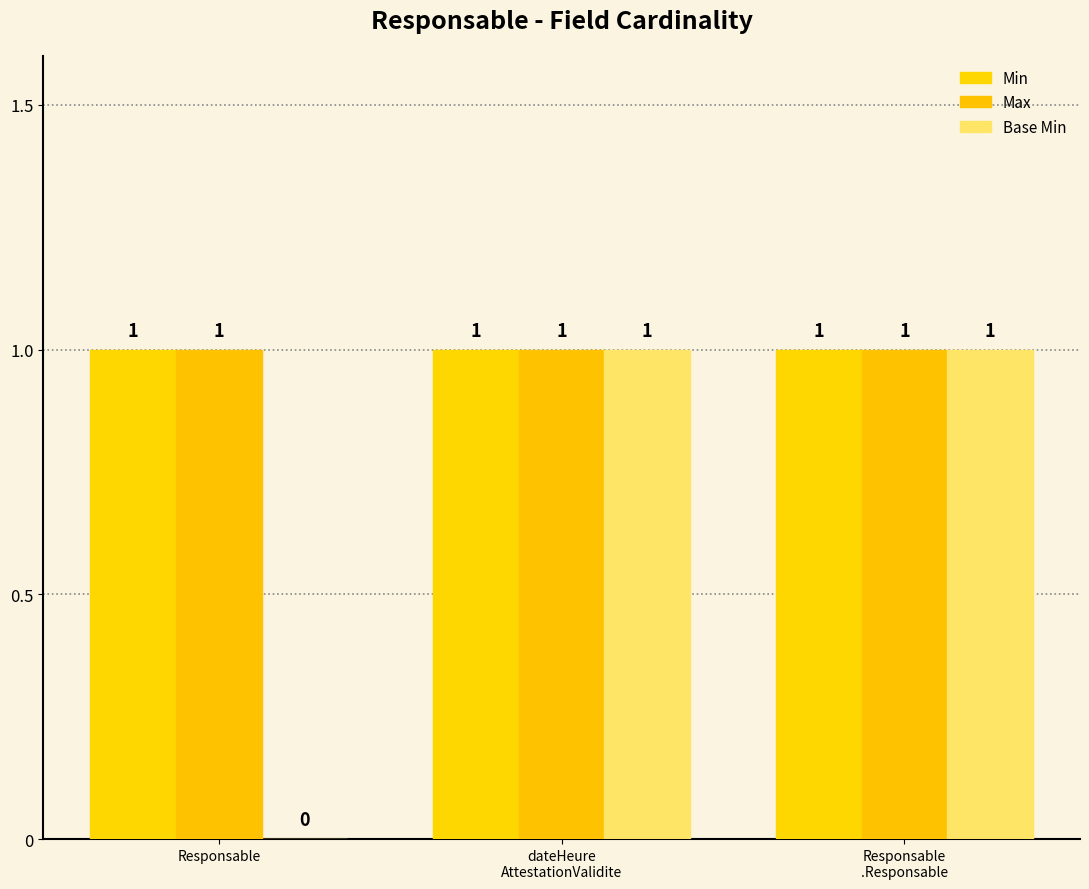

What is the sum of the Max values at Responsable
.Responsable and Responsable?

2